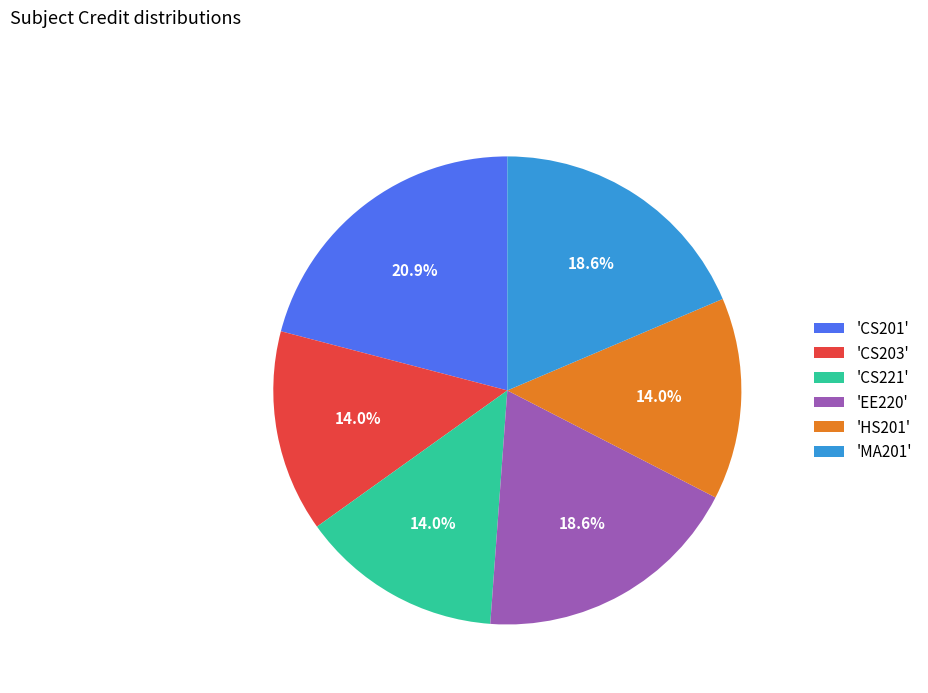

To the nearest percent, what is the average slice percentage?

17%